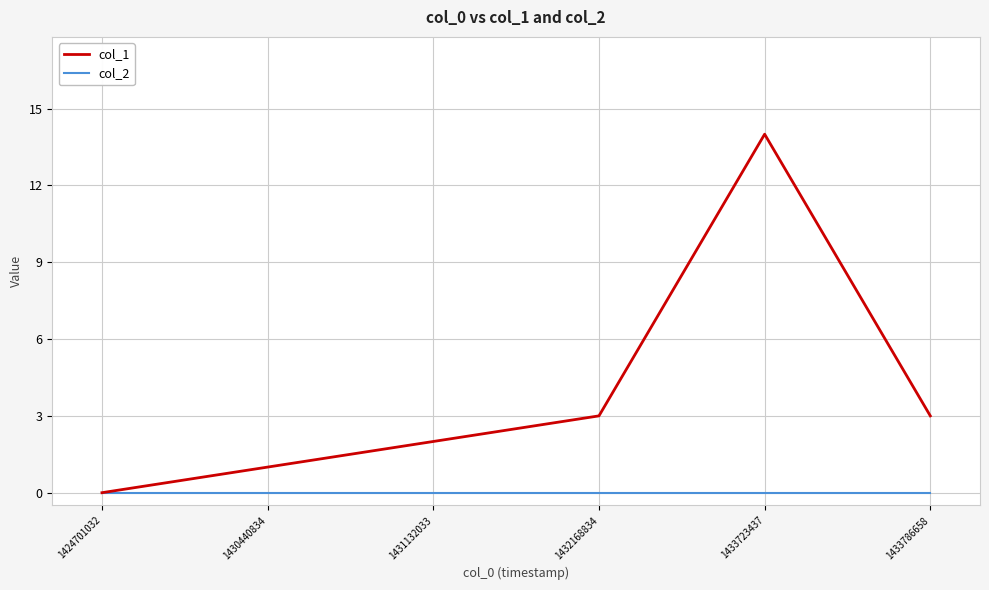

The value of col_1 at 1431132033 is 2. True or false?

True